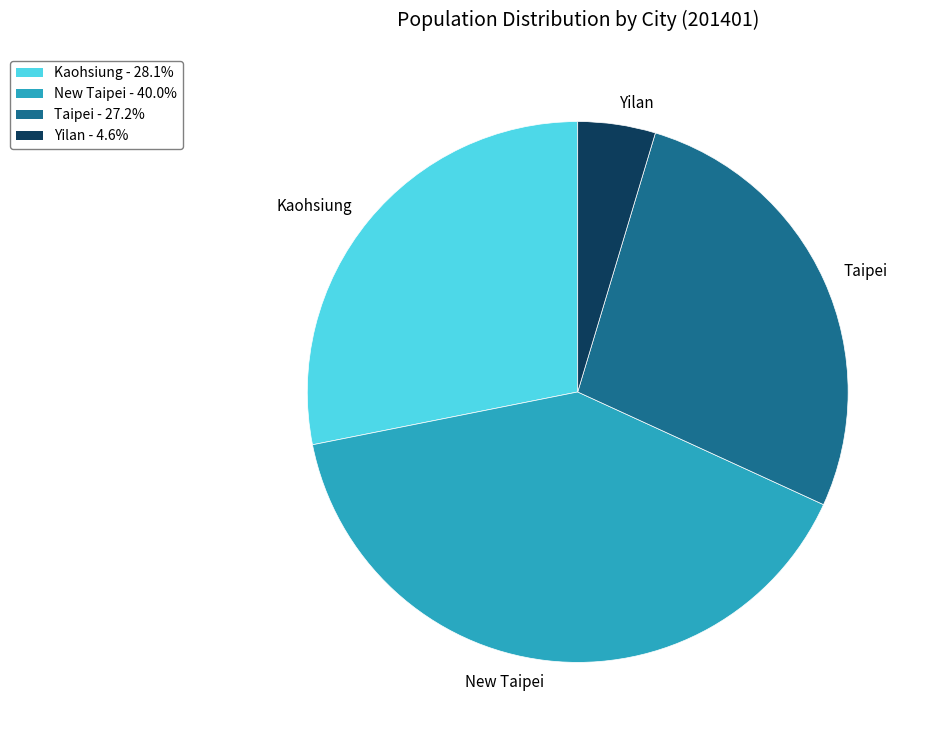

How many slices are in this pie chart?

4